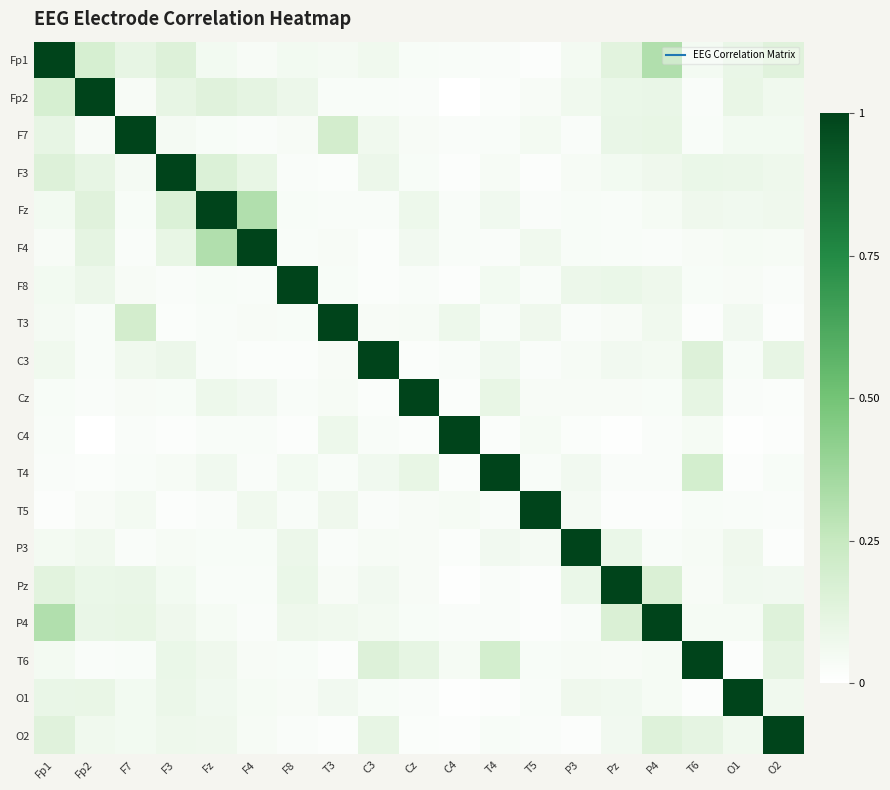

At which category does the chart reach its peak across all series?

Fp1